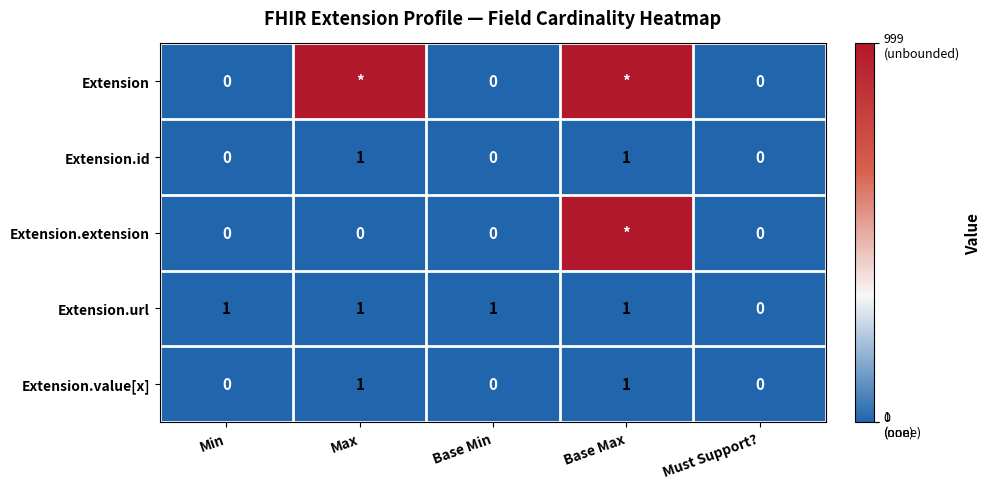

Which has a higher value, Min or Must Support??

Min